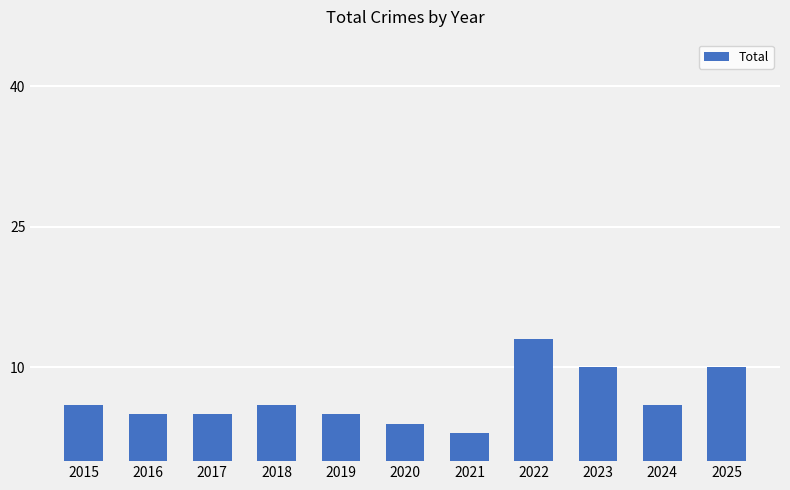

Which has a higher value, 2021 or 2022?

2022